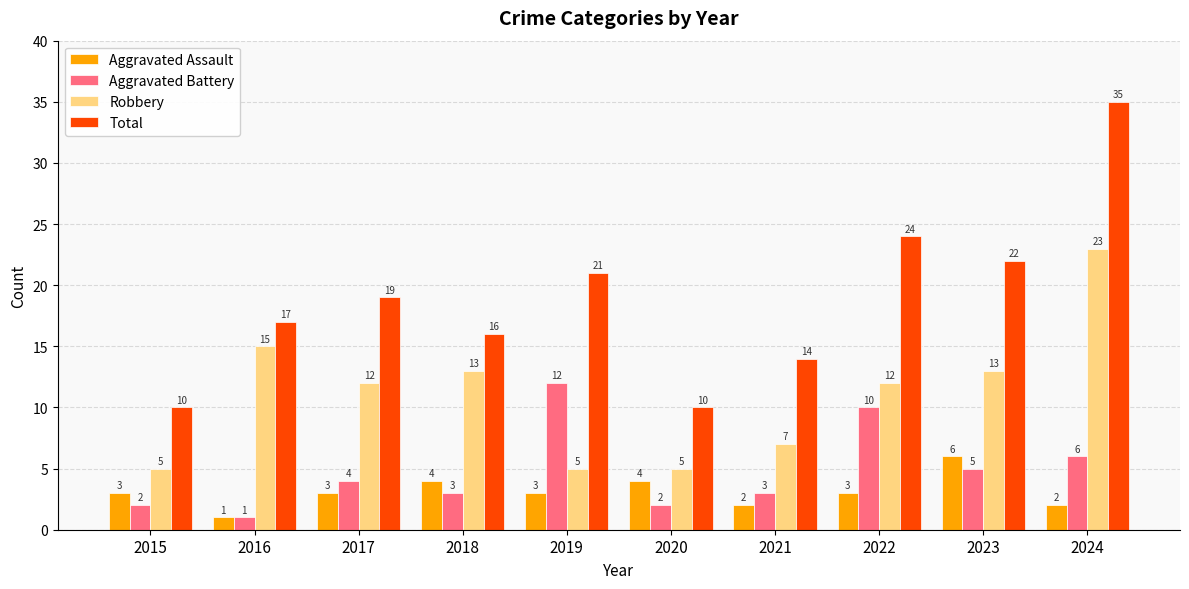

Reading left to right, extract all data points from this chart.

Aggravated Assault: 3	1	3	4	3	4	2	3	6	2
Aggravated Battery: 2	1	4	3	12	2	3	10	5	6
Robbery: 5	15	12	13	5	5	7	12	13	23
Total: 10	17	19	16	21	10	14	24	22	35